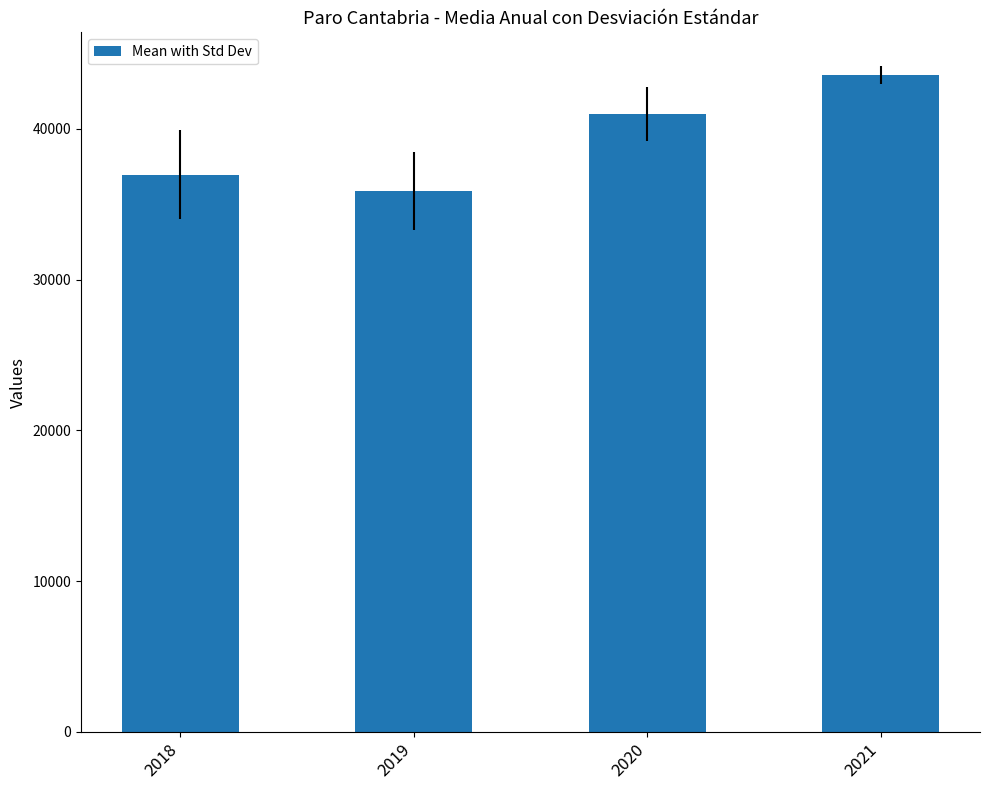

What is the value of the 4th bar from the left?

43566.8